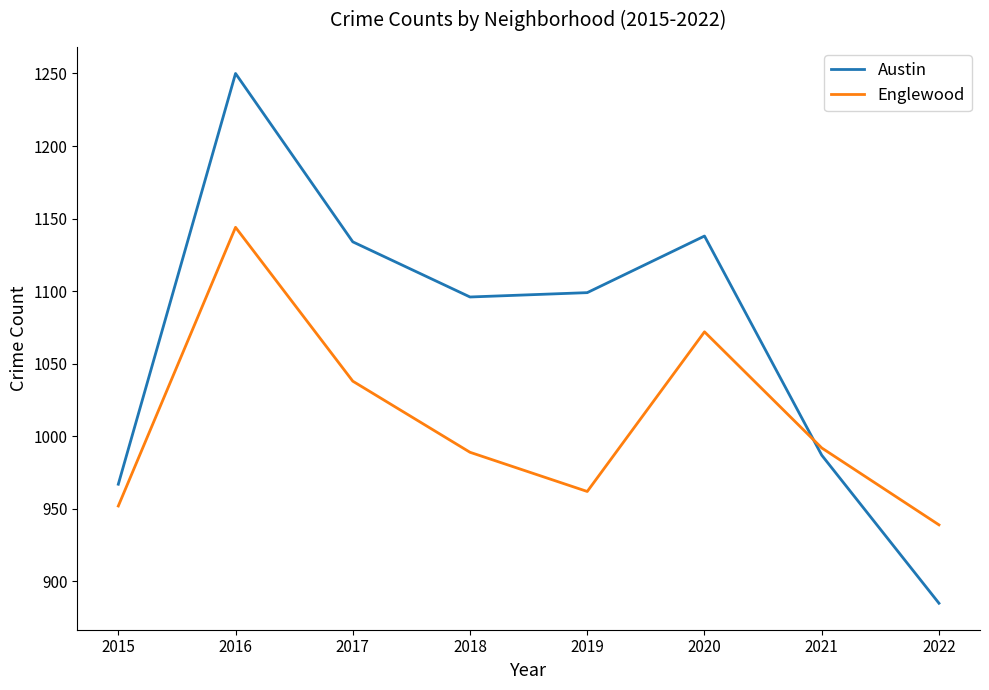

Reading left to right, extract all data points from this chart.

Austin: 967	1250	1134	1096	1099	1138	987	885
Englewood: 952	1144	1038	989	962	1072	992	939